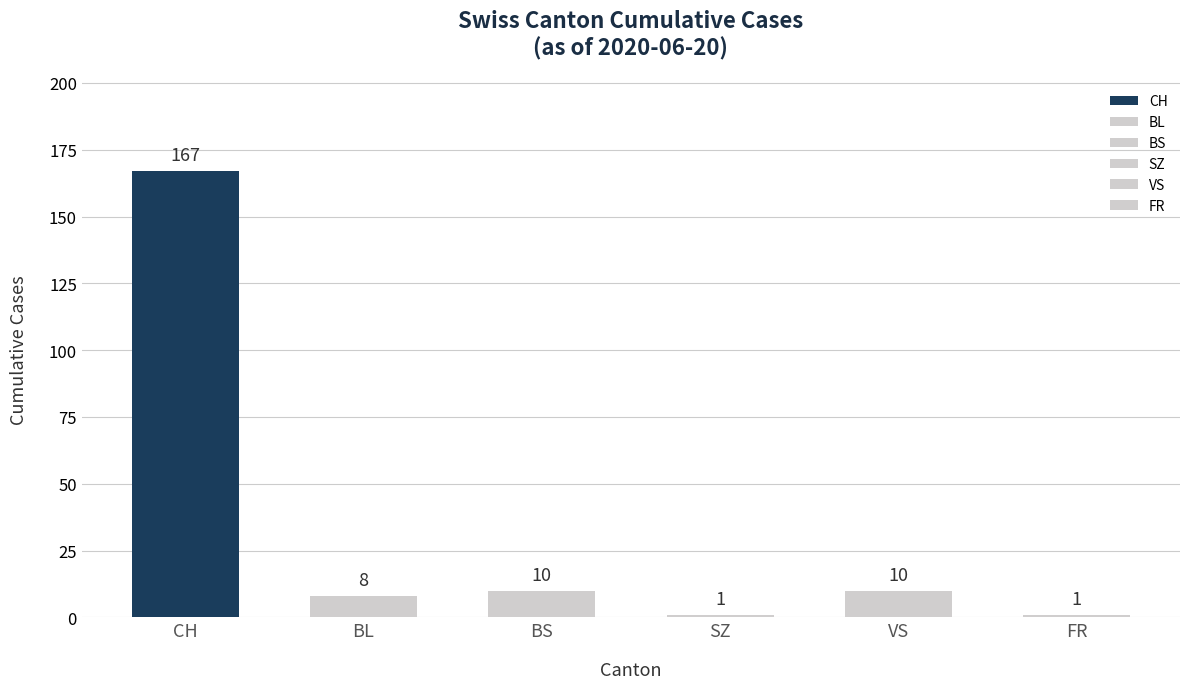

Which series has the largest total across all categories?

CH